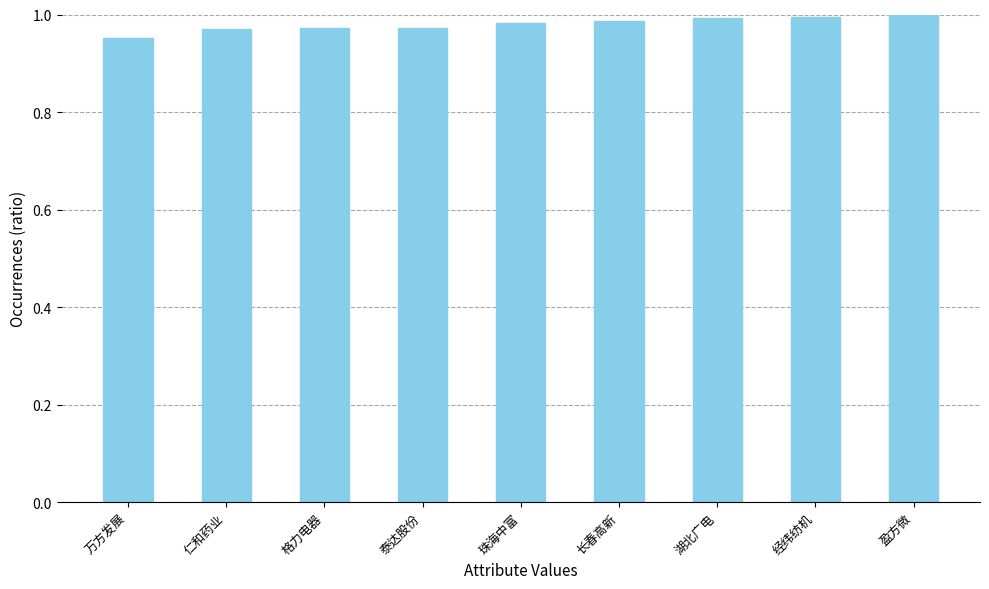

What is the label of the 4th bar from the right?

长春高新